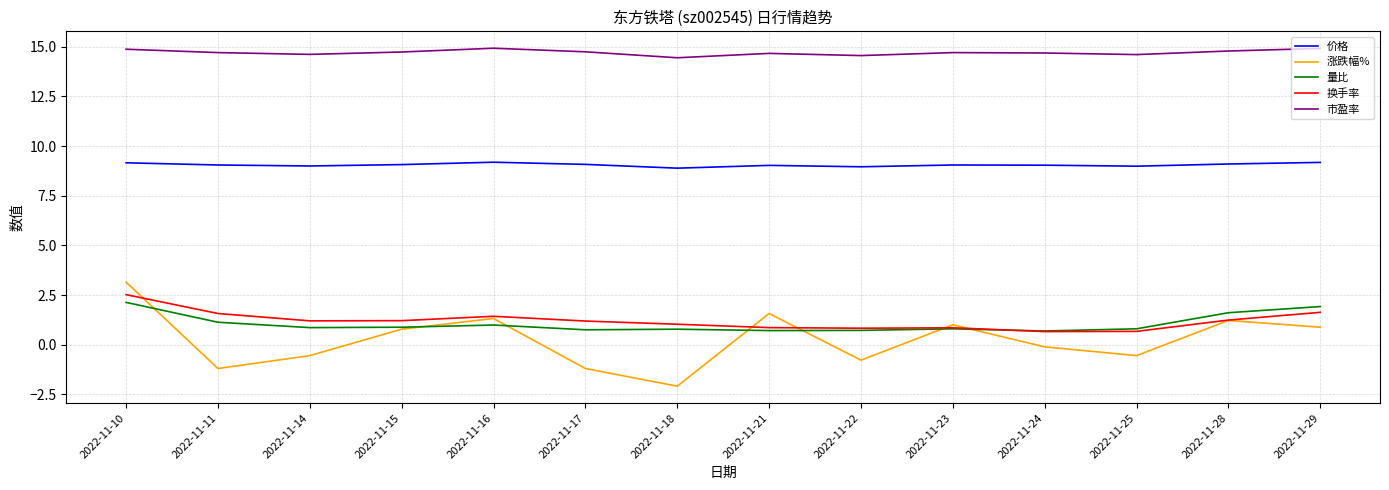

What is the maximum value shown in the chart?

14.9